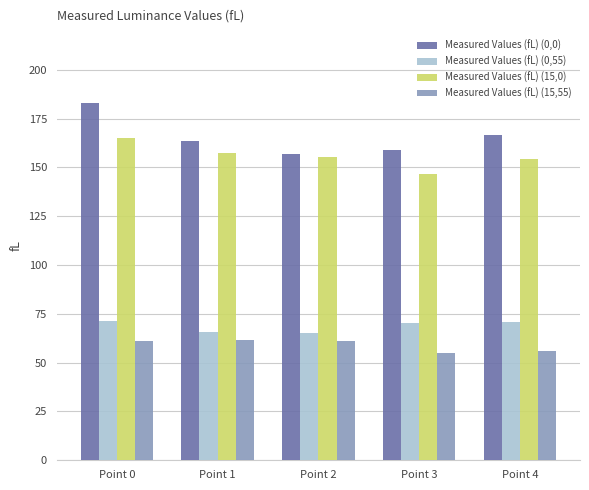

At which category is the sum across all series the highest?

Point 0